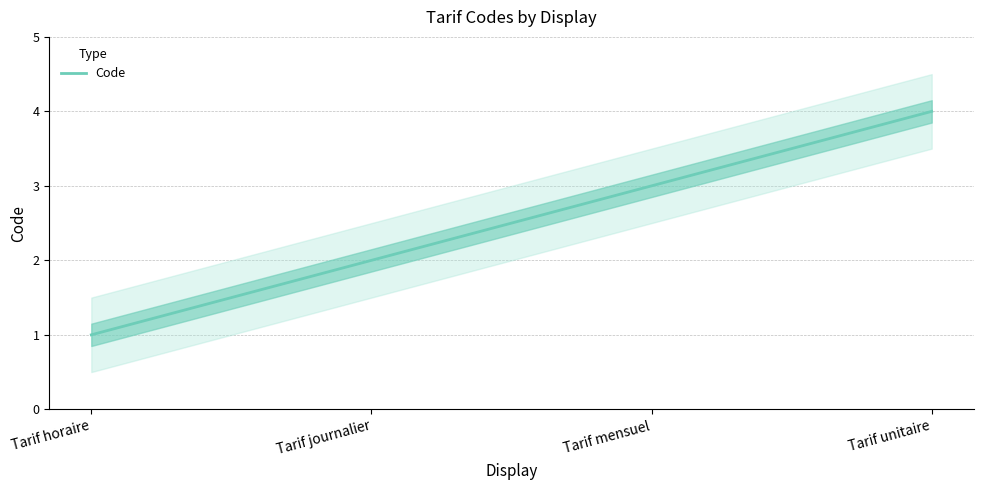

Rank the categories by value from lowest to highest.

Tarif horaire, Tarif journalier, Tarif mensuel, Tarif unitaire